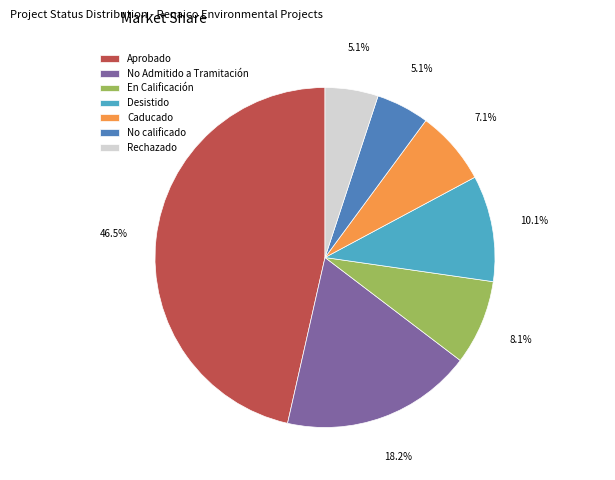

How many segments does this pie chart have?

7